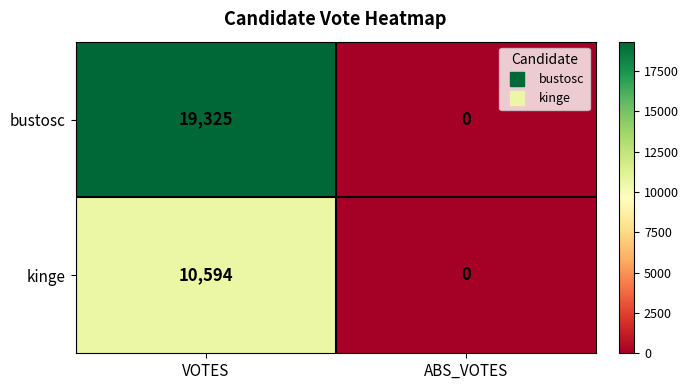

What is the difference between the maximum and minimum values in the kinge series?

10594